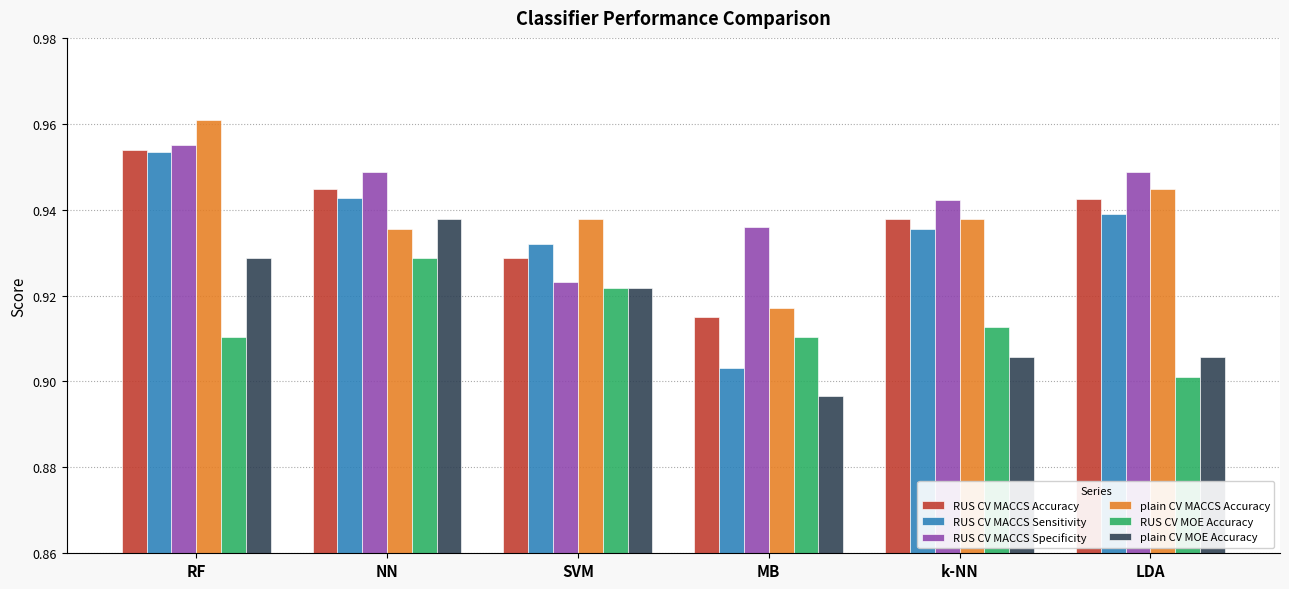

At which label is plain CV MACCS Accuracy closest to 0?

MB